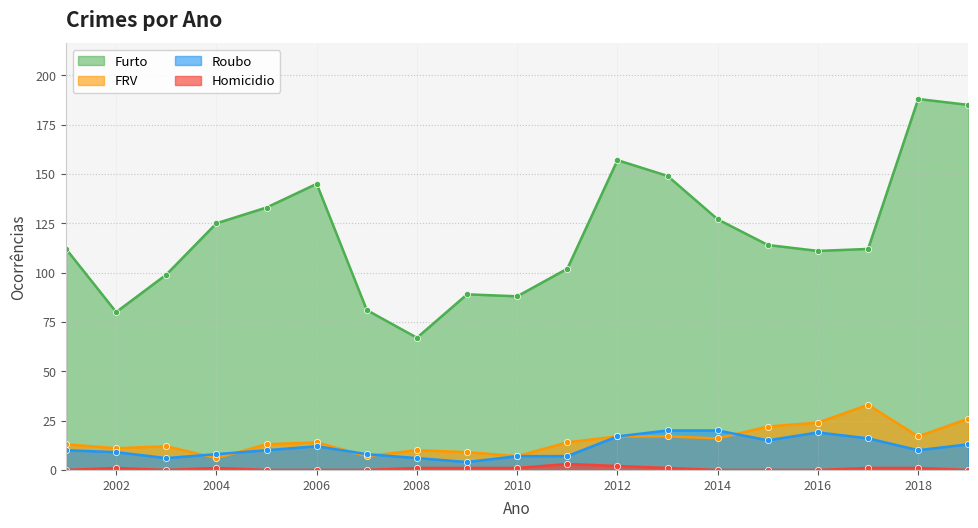

How many distinct data groups are displayed?

4